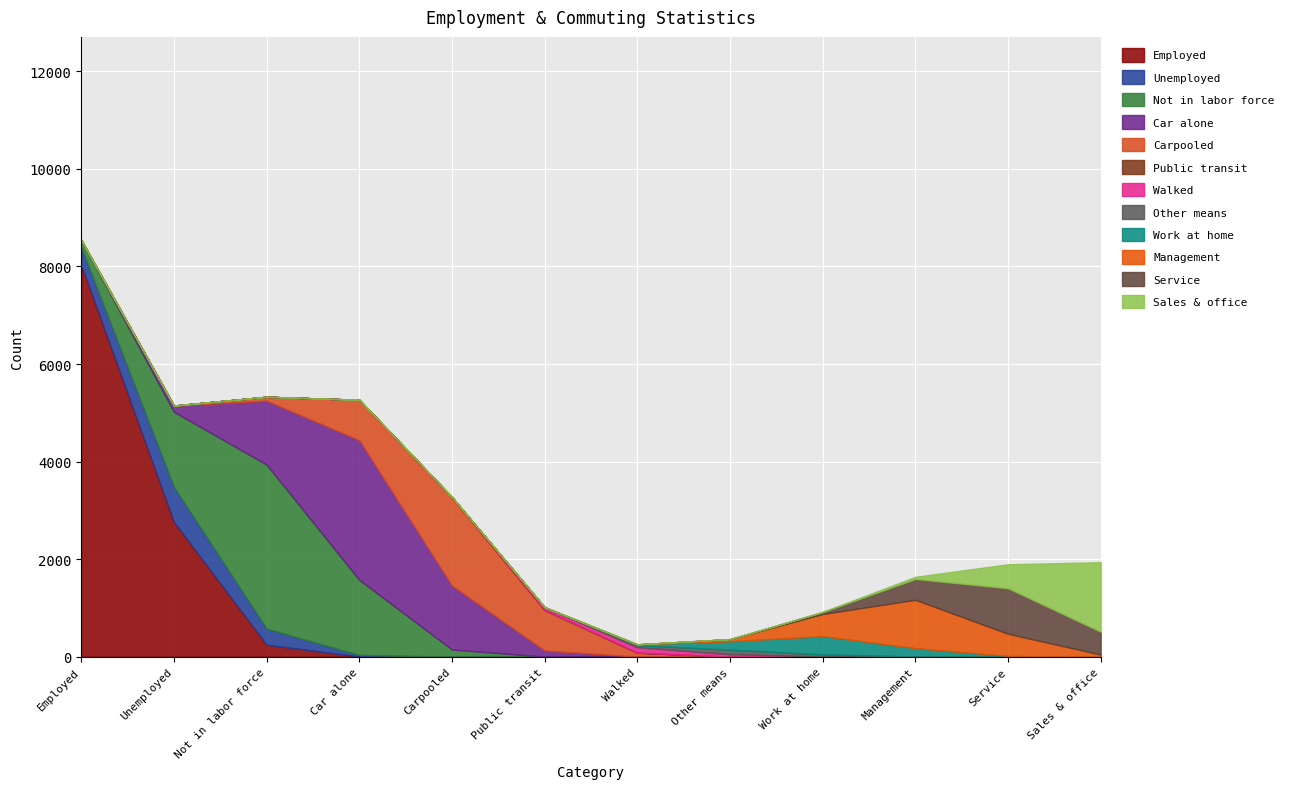

How many lines are shown in the chart?

12